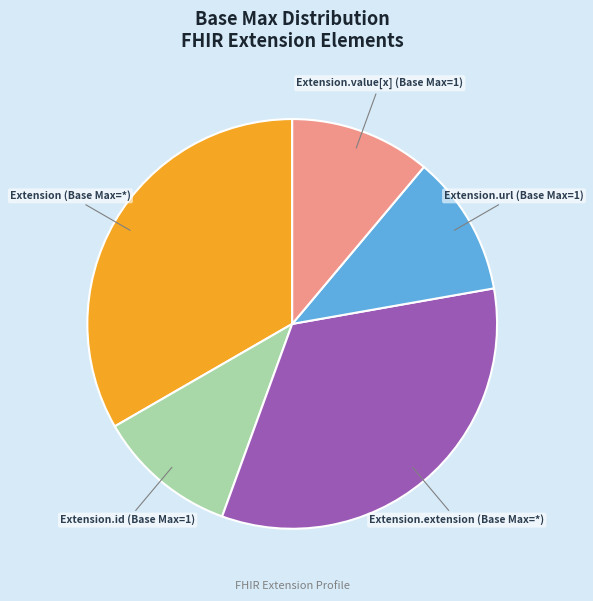

Is there a majority slice in this chart?

No